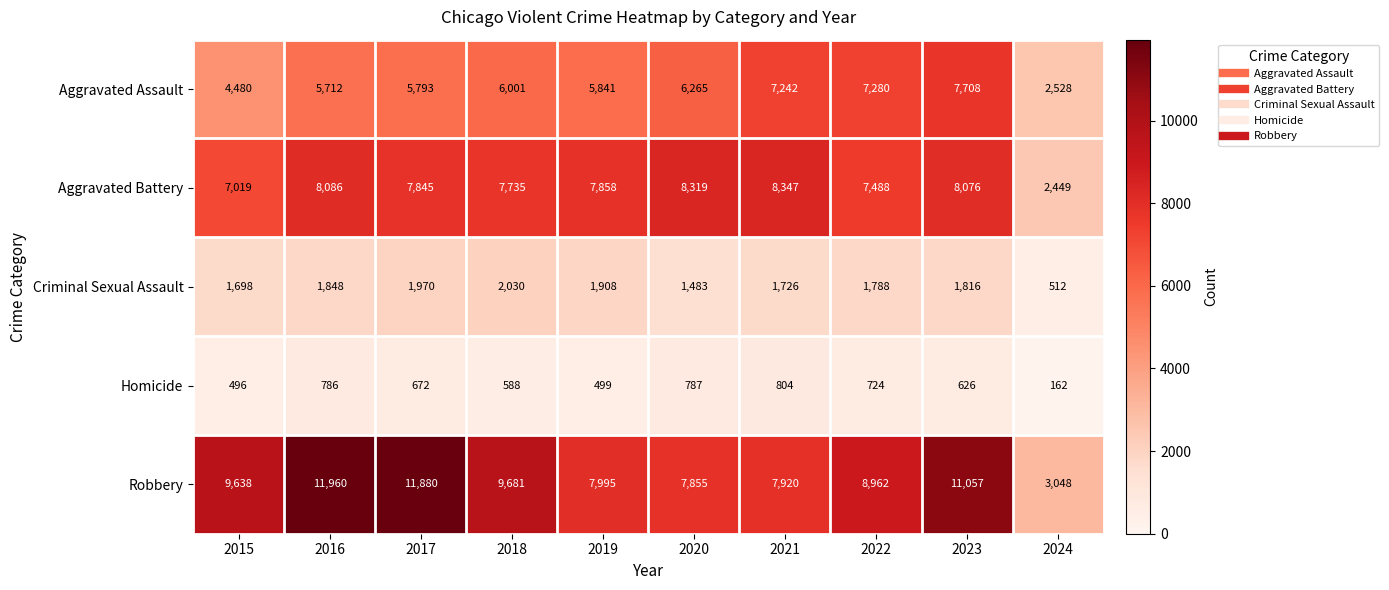

At which label is Criminal Sexual Assault closest to 1271?

2020